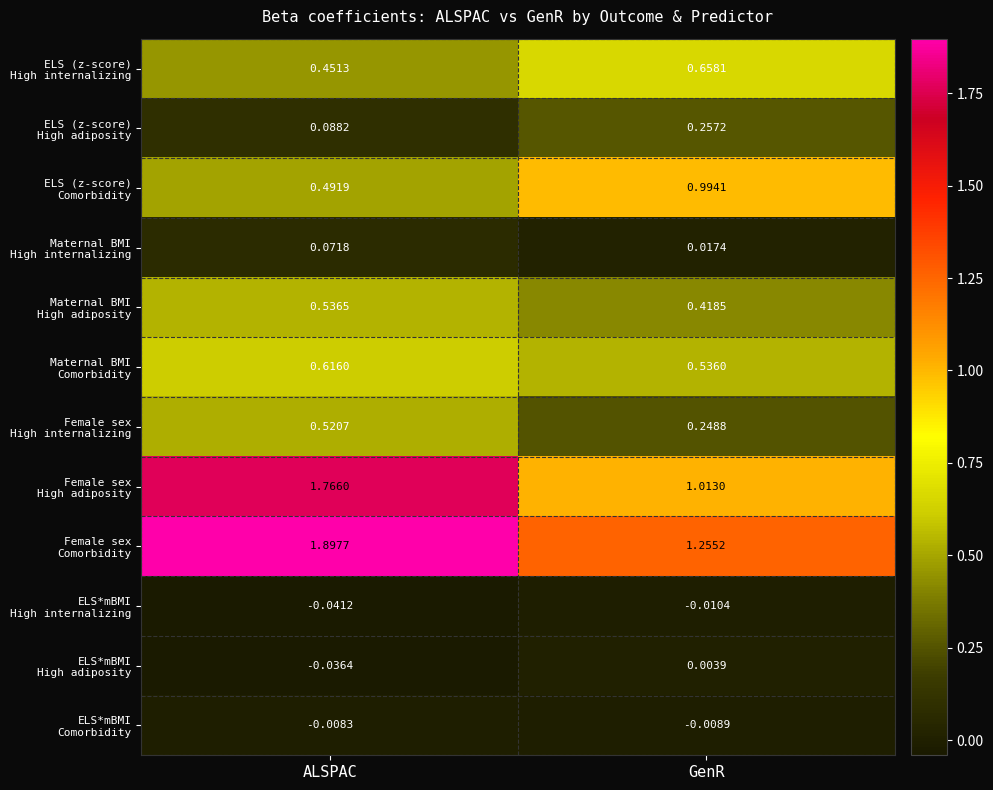

At which category is the sum across all series the highest?

ALSPAC